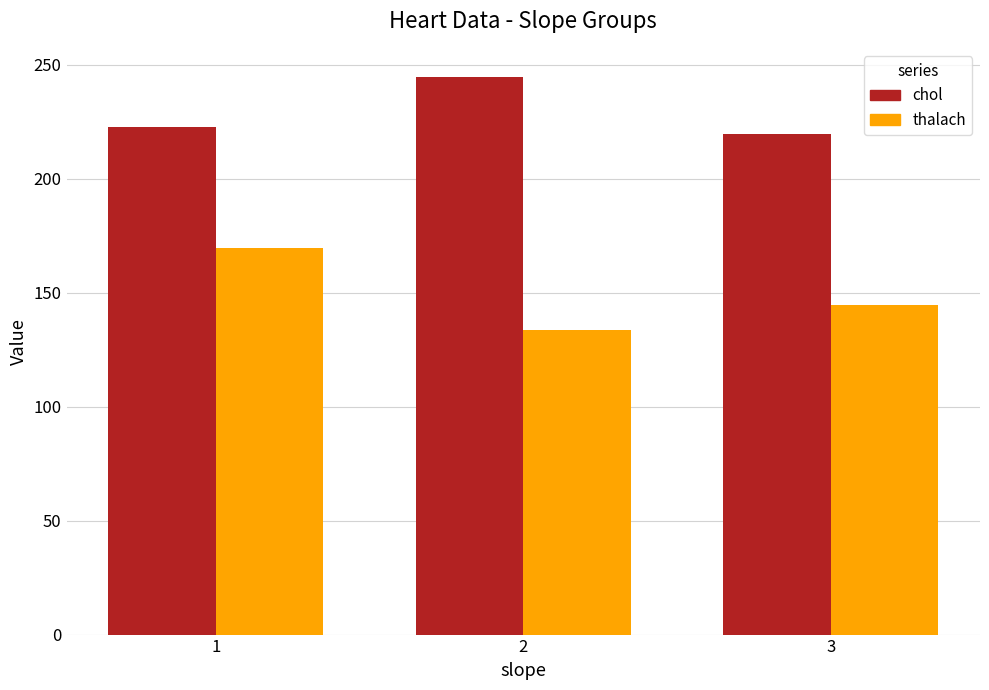

True or false: chol has a value of 52.8 at 1.

False